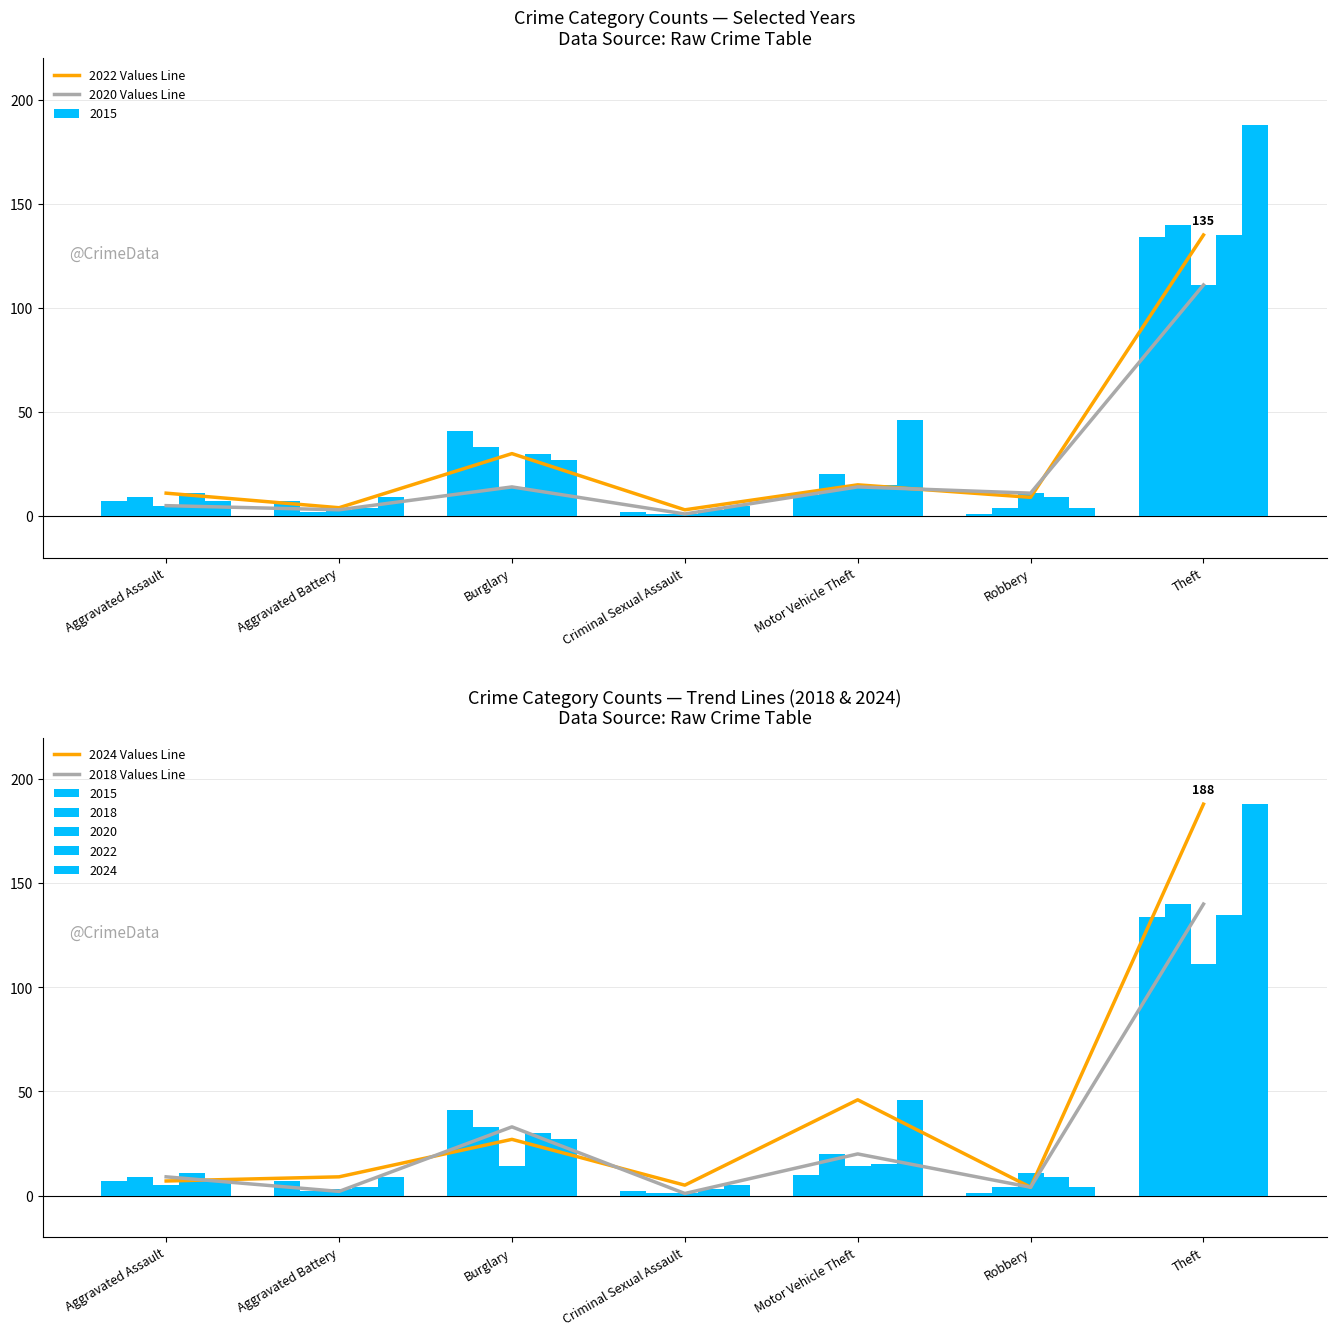

Which category has the highest value in the 2024 Values Line series?

Theft